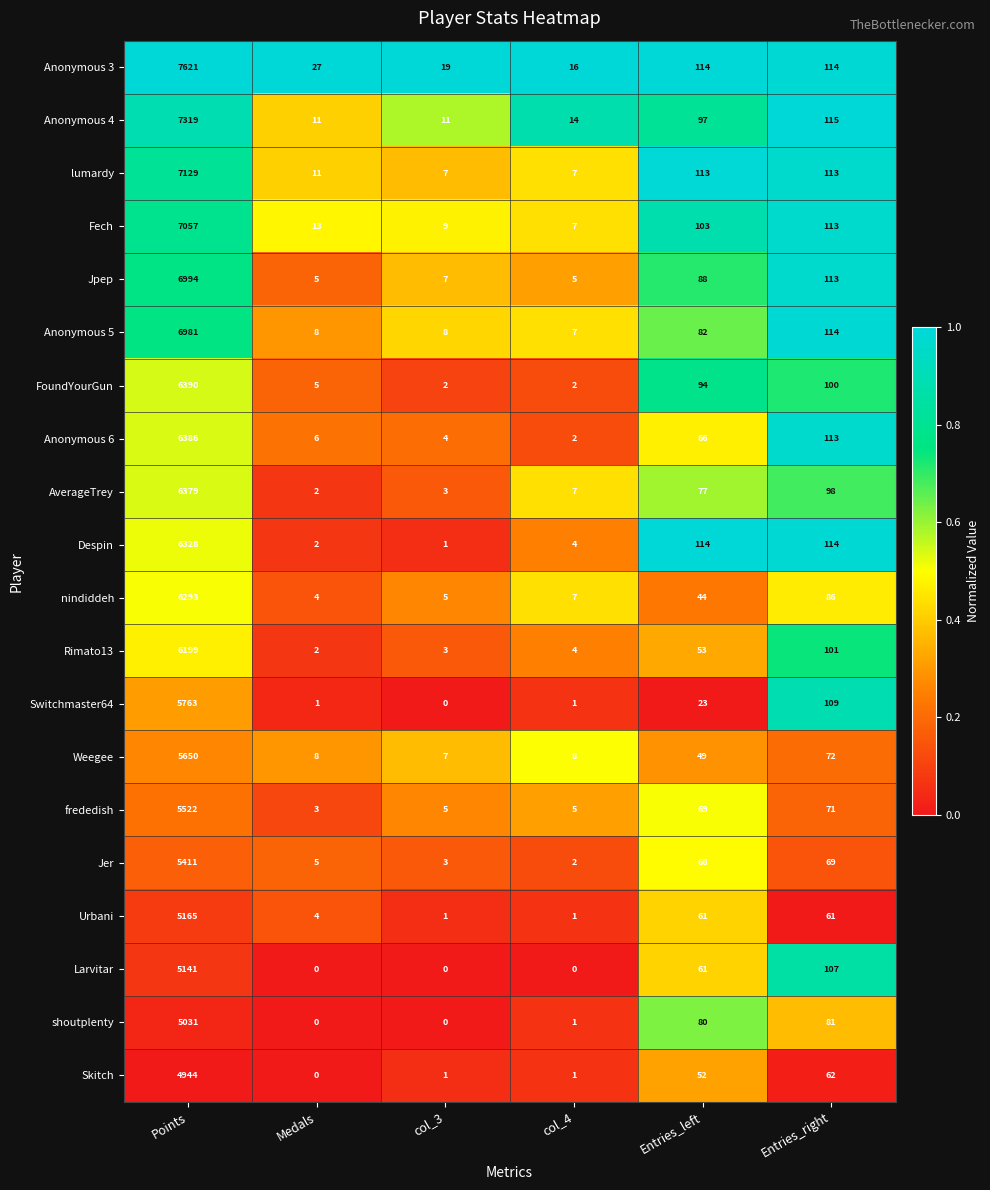

Is it true that Skitch equals 35 at Entries_right?

False